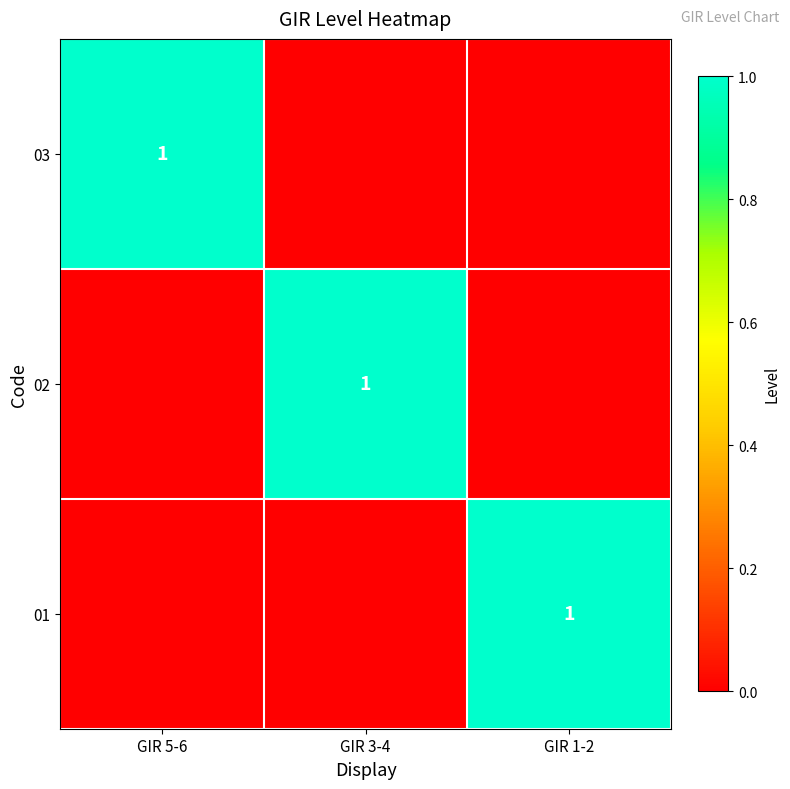

Is it true that 02 equals 2 at GIR 3-4?

False